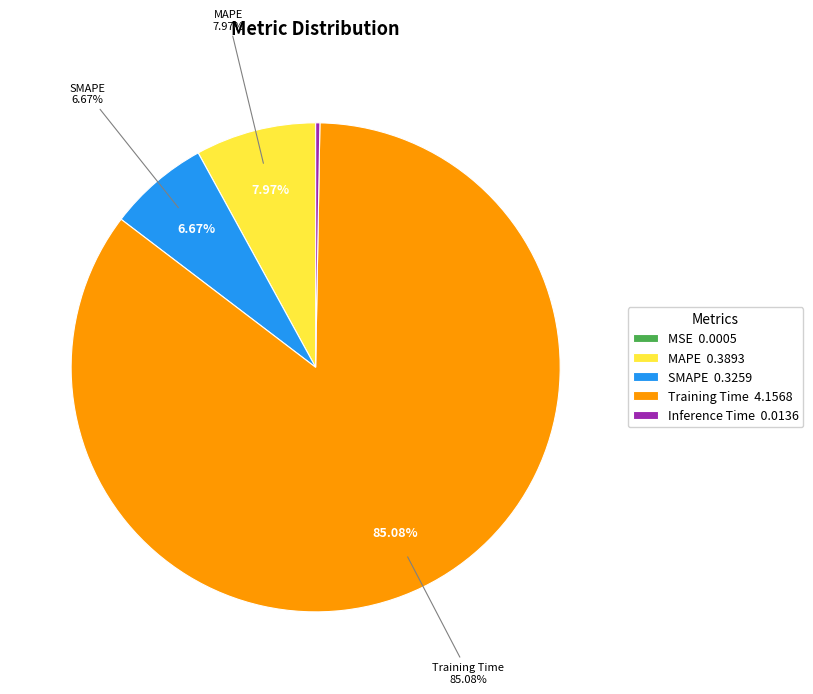

Which slice represents more than half of the pie?

Training Time